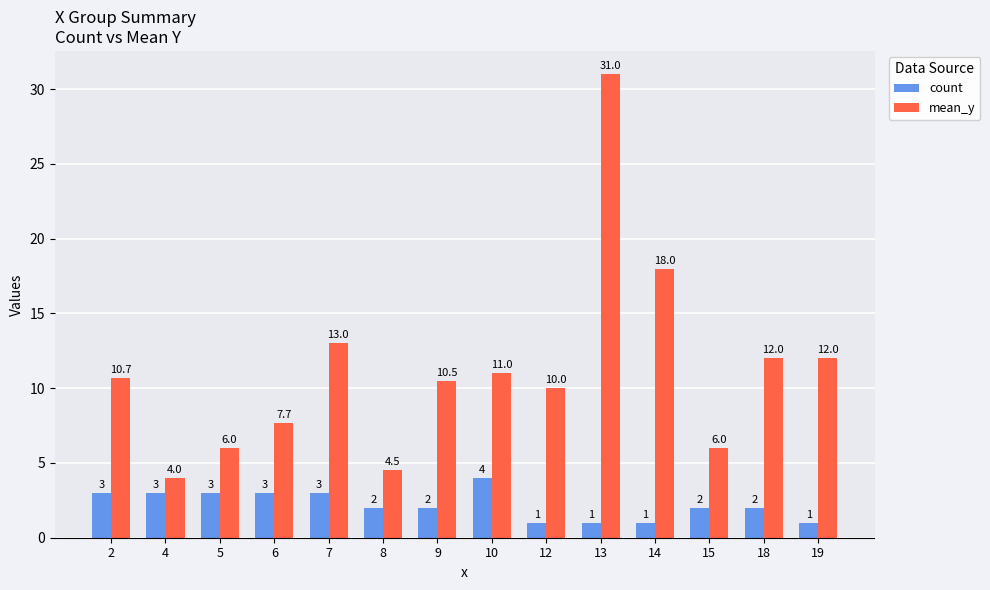

What is the average value of the mean_y series?

11.2